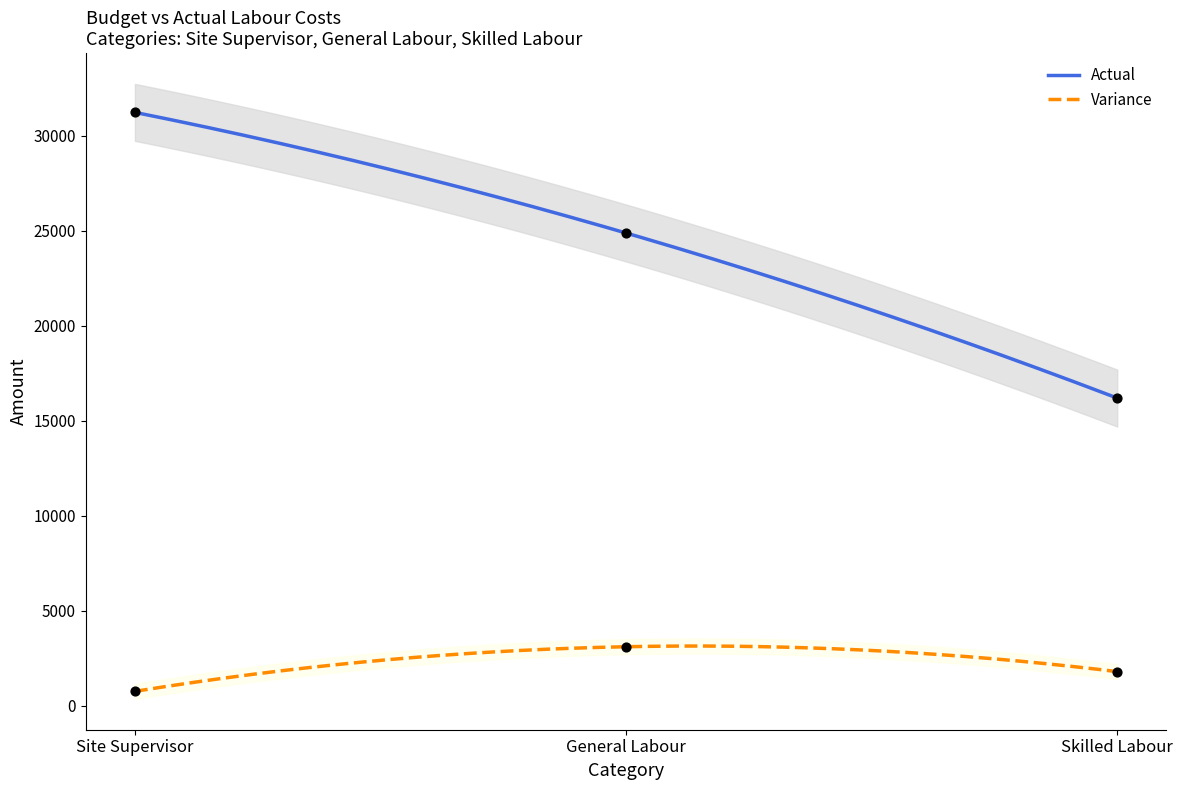

Which series has the largest total across all categories?

Actual